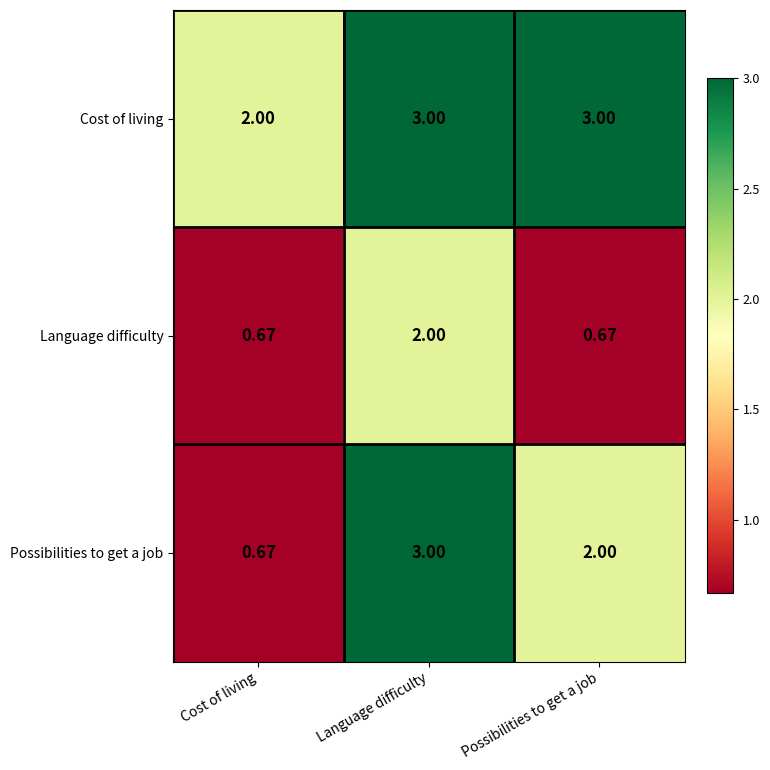

At which label is Cost of living closest to 2?

Cost of living